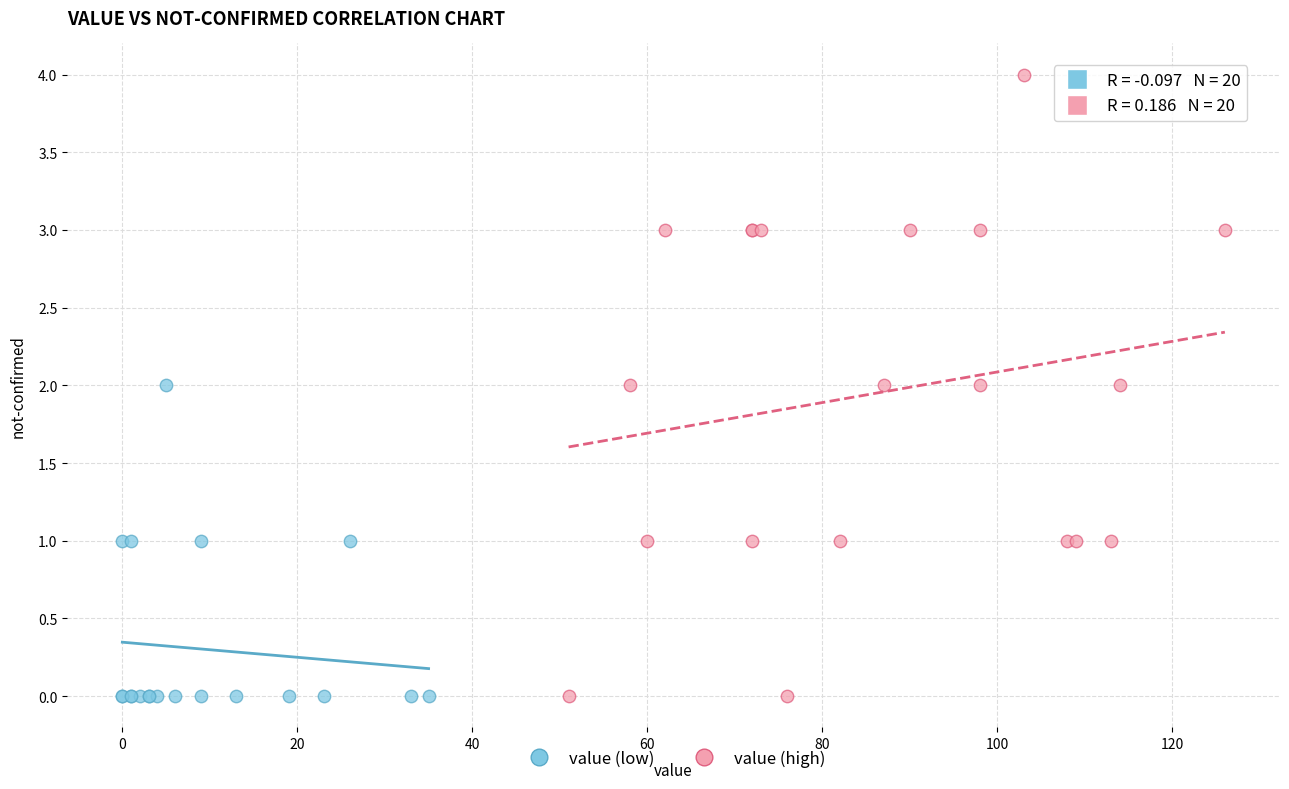

Which series has the largest Y range (max minus min)?

value (high)